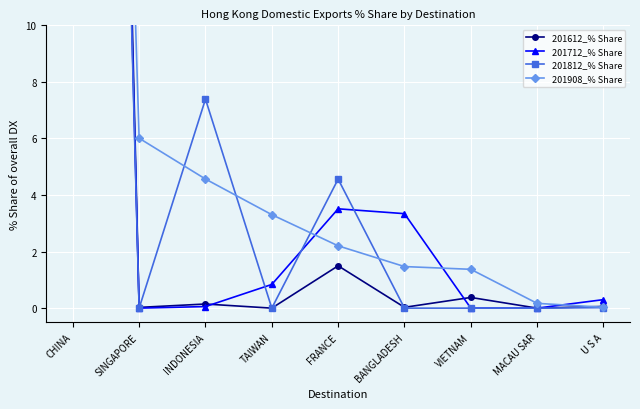

Reading left to right, list all the values displayed in this chart.

201612_% Share: CHINA=97.3	SINGAPORE=0.0	INDONESIA=0.1	TAIWAN=0.0	FRANCE=1.5	BANGLADESH=0.0	VIETNAM=0.4	MACAU SAR=0.0	U S A=0.1
201712_% Share: CHINA=90.7	SINGAPORE=0.0	INDONESIA=0.1	TAIWAN=0.8	FRANCE=3.5	BANGLADESH=3.3	VIETNAM=0.0	MACAU SAR=0.0	U S A=0.3
201812_% Share: CHINA=88.0	SINGAPORE=0.0	INDONESIA=7.4	TAIWAN=0.0	FRANCE=4.6	BANGLADESH=0.0	VIETNAM=0.0	MACAU SAR=0.0	U S A=0.0
201908_% Share: CHINA=80.9	SINGAPORE=6.0	INDONESIA=4.6	TAIWAN=3.3	FRANCE=2.2	BANGLADESH=1.5	VIETNAM=1.4	MACAU SAR=0.2	U S A=0.0